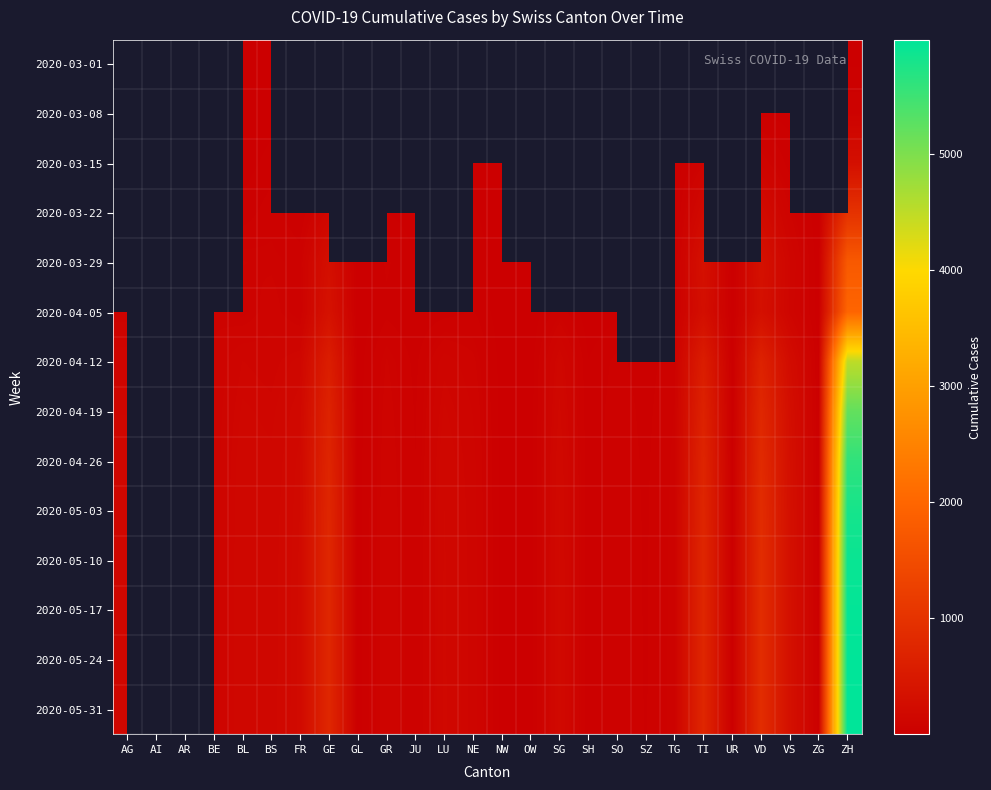

Which series has the widest spread of values?

2020-05-31